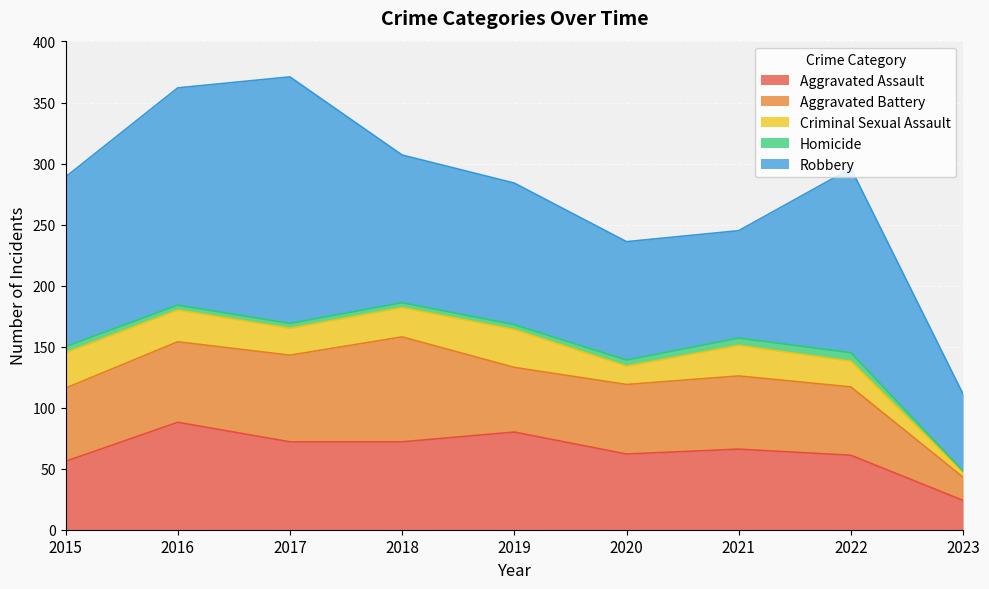

Which has a higher value, 2022 or 2018?

2018